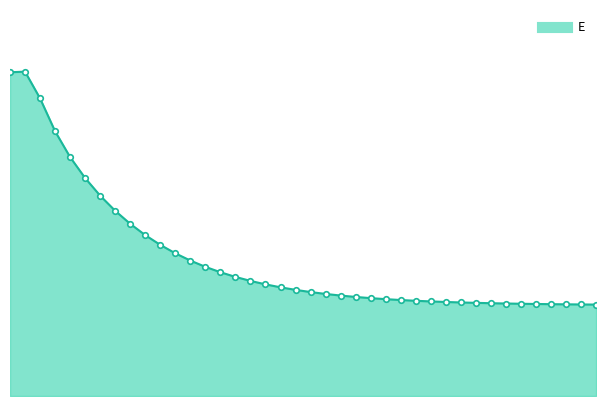

What is the difference between the second highest and minimum values?

2.7